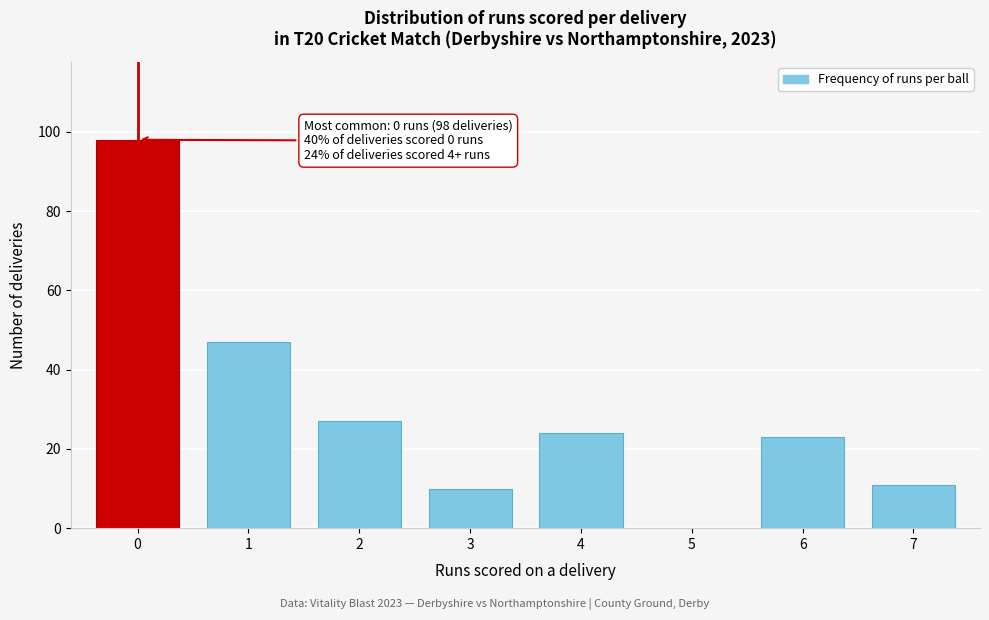

Reading right to left, transcribe all the data shown in this chart.

11	23	24	10	27	47	98